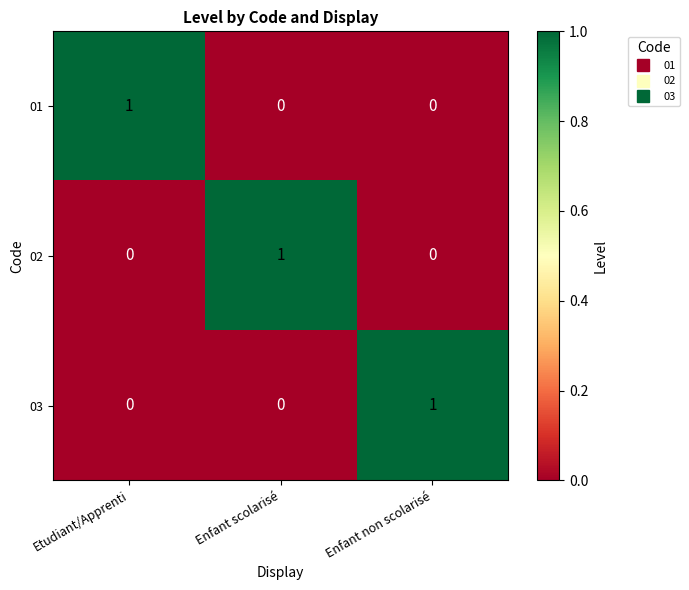

Reading left to right, extract all data points from this chart.

01: 1	0	0
02: 0	1	0
03: 0	0	1